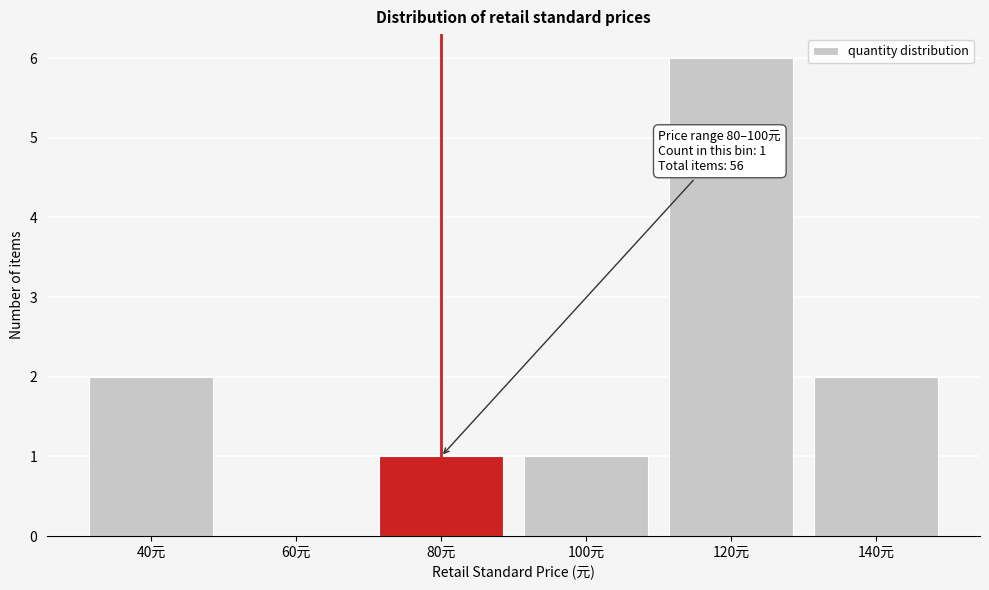

Reading right to left, transcribe all the data shown in this chart.

140元=2	120元=6	100元=1	80元=1	60元=0	40元=2